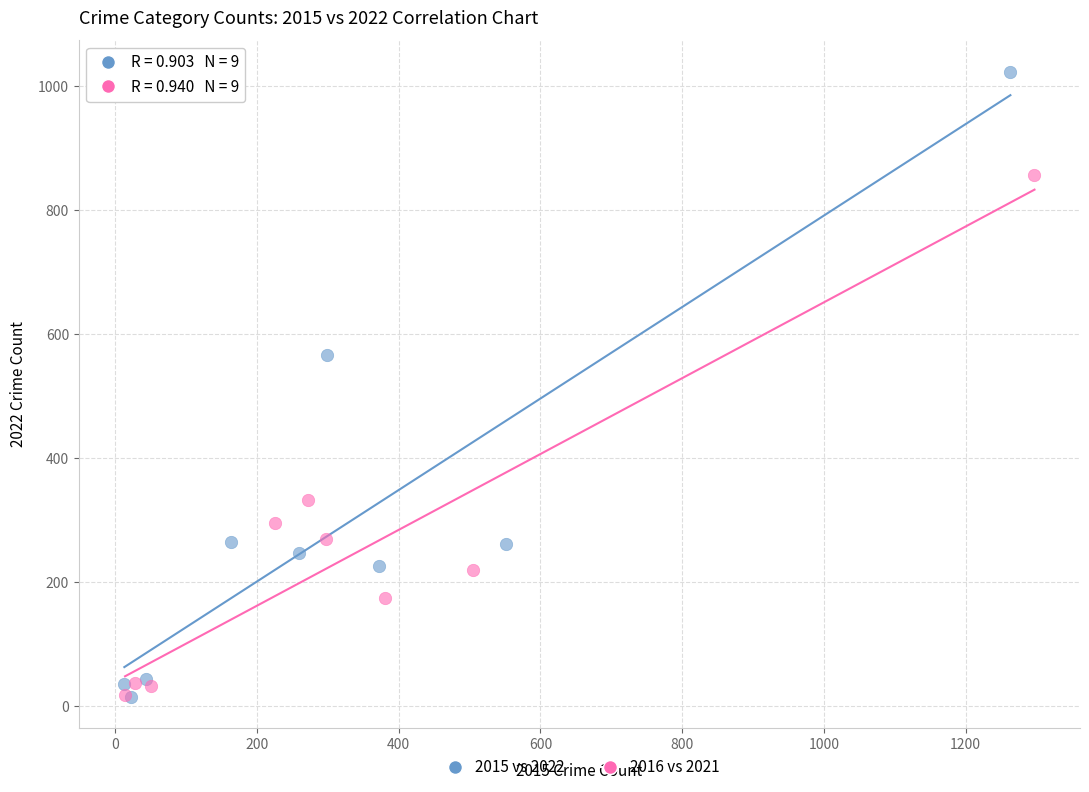

Which series has the widest spread of Y values?

2015 vs 2022